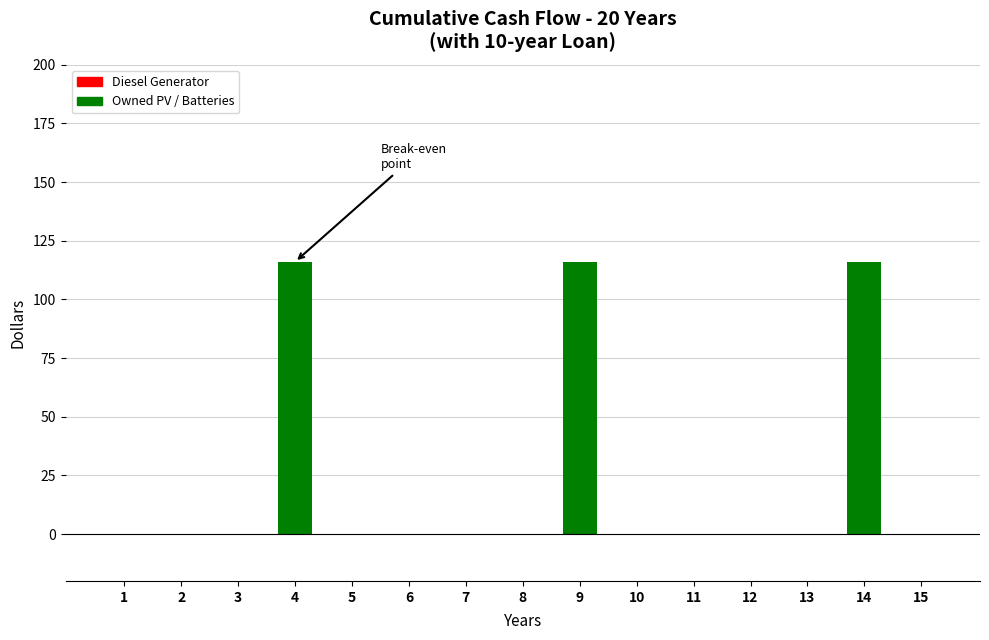

Is it true that the value at 8 is -75?

False